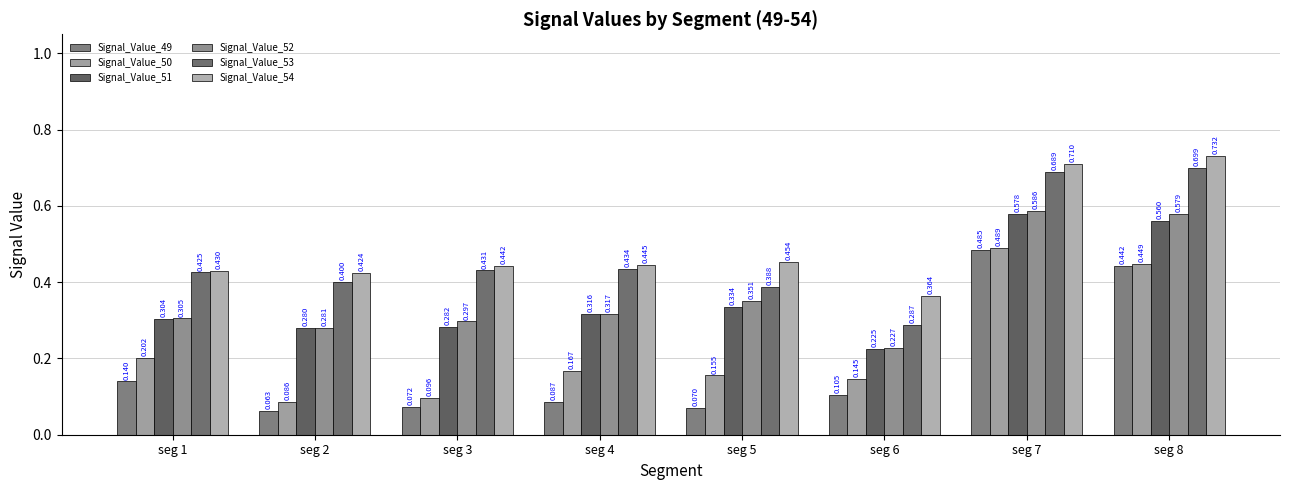

What is the difference between the highest and lowest values at seg 1?

0.3